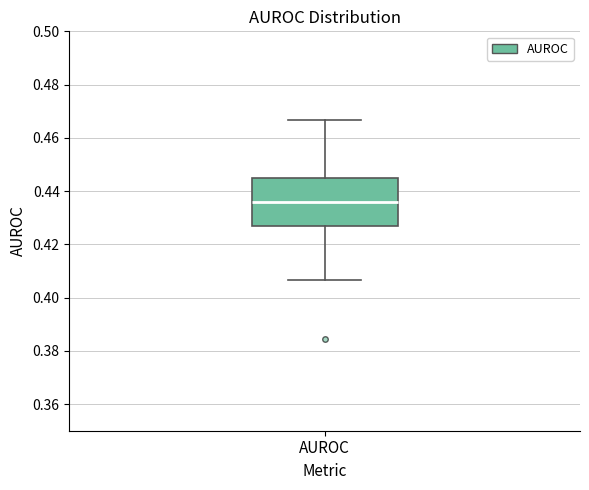

Read this box plot against the y-axis: the position of the median line, the range covered by the box, and the ends of both whiskers. The values are not printed on the chart, so give them approximately, as read against the axis.

median 0.436, box 0.426 to 0.444, whiskers 0.406 to 0.466